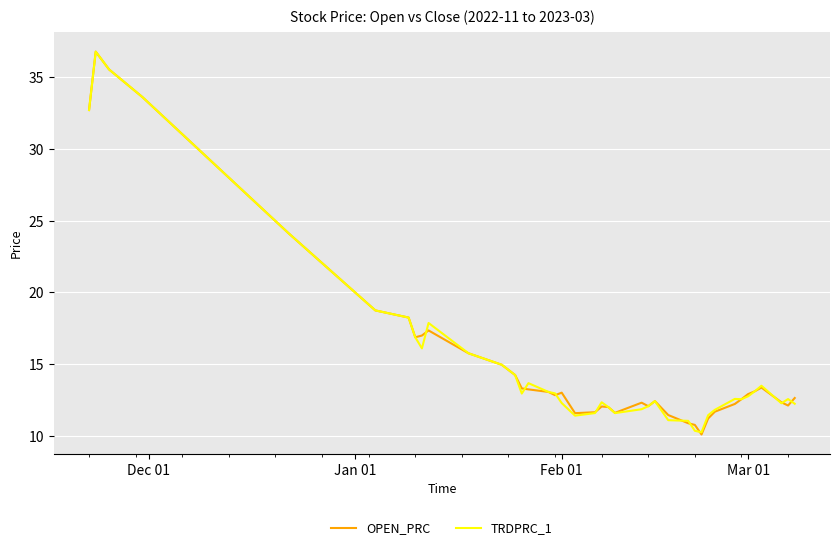

What is the maximum value shown in the chart?

36.8